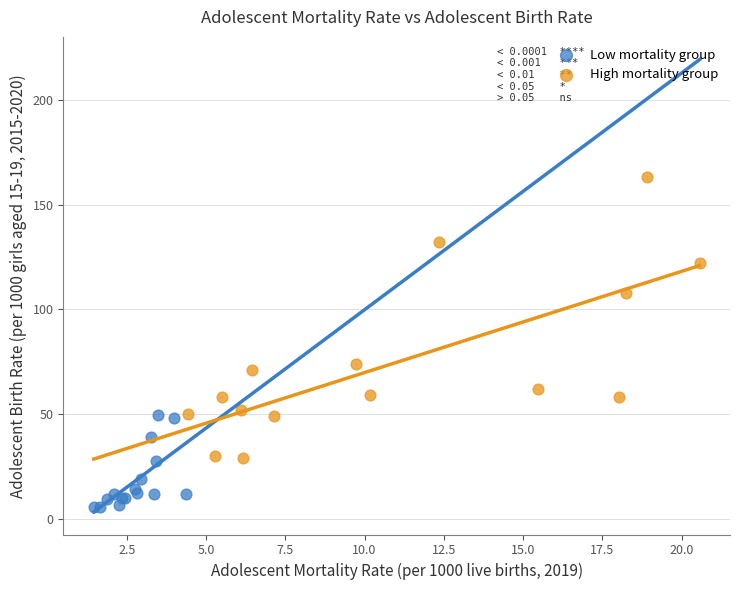

Which series contains the lowest Y value?

Low mortality group